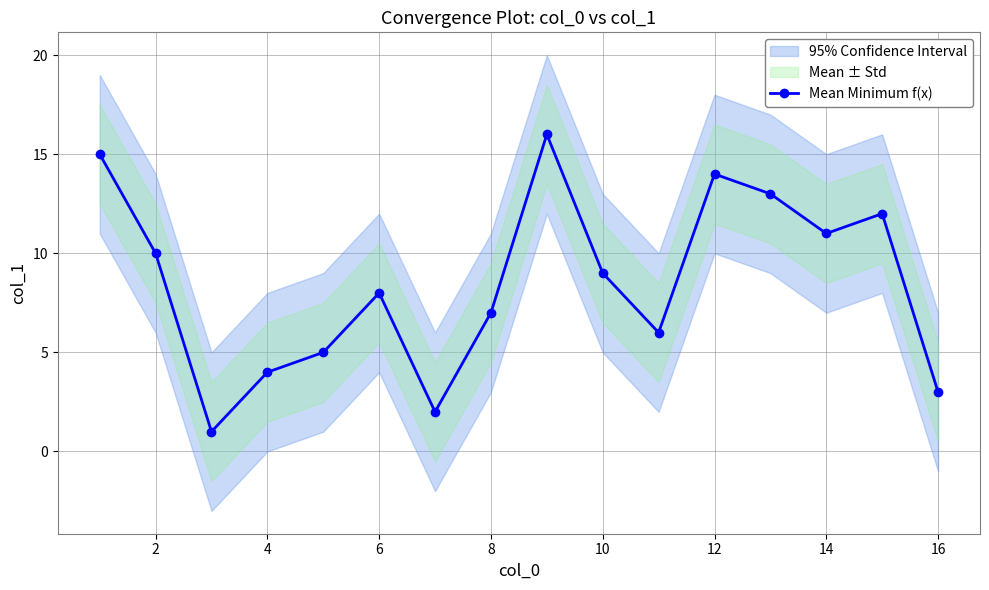

Is it true that Mean Minimum f(x) equals 10 at 2?

True